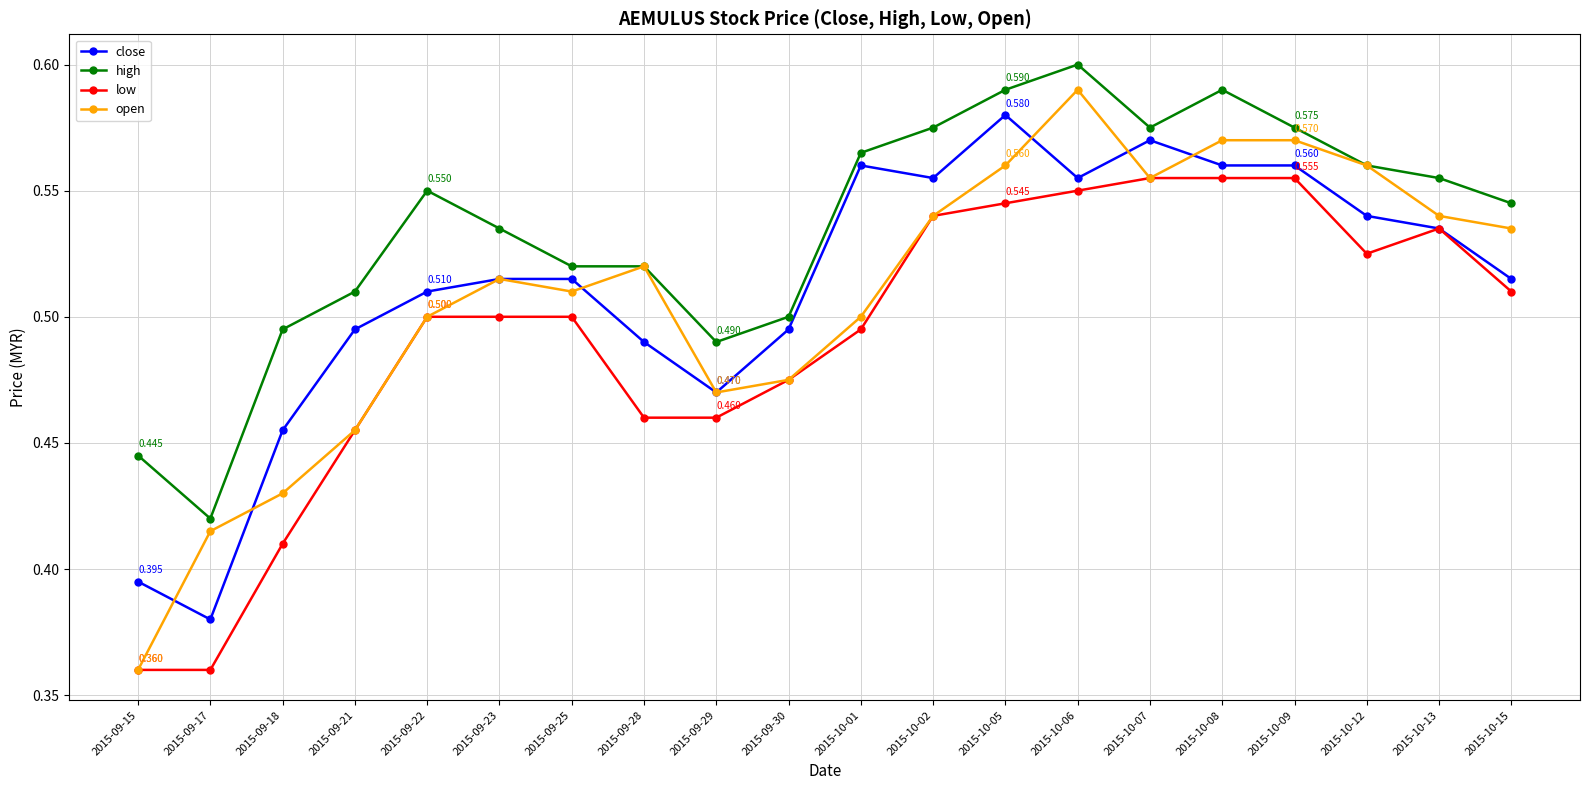

True or false: close has more than 0 interior local peaks.

True